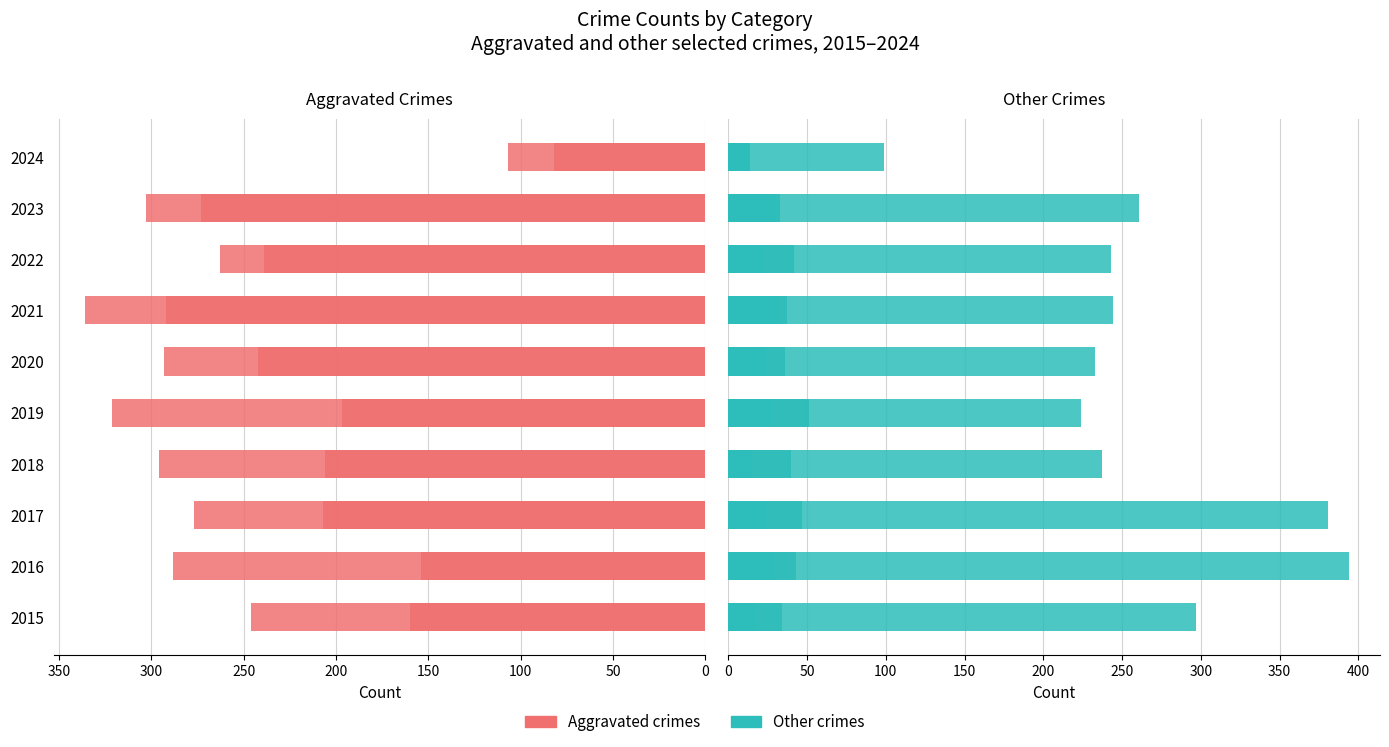

Which has a higher value, 2021 or 2018?

2021